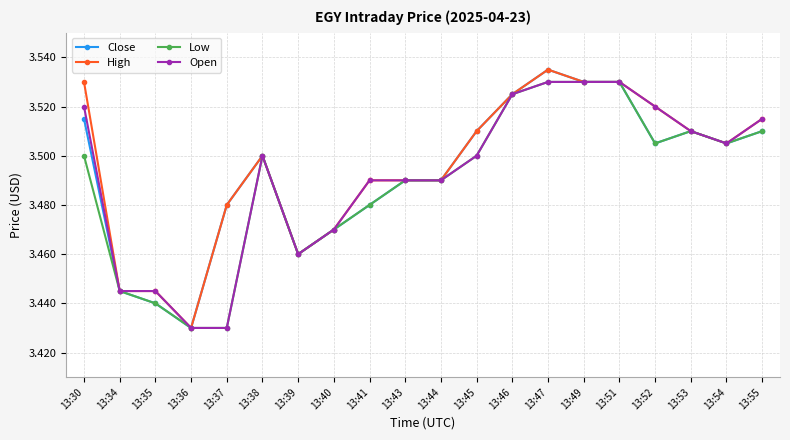

Is it true that Close equals 1.7 at 13:34?

False